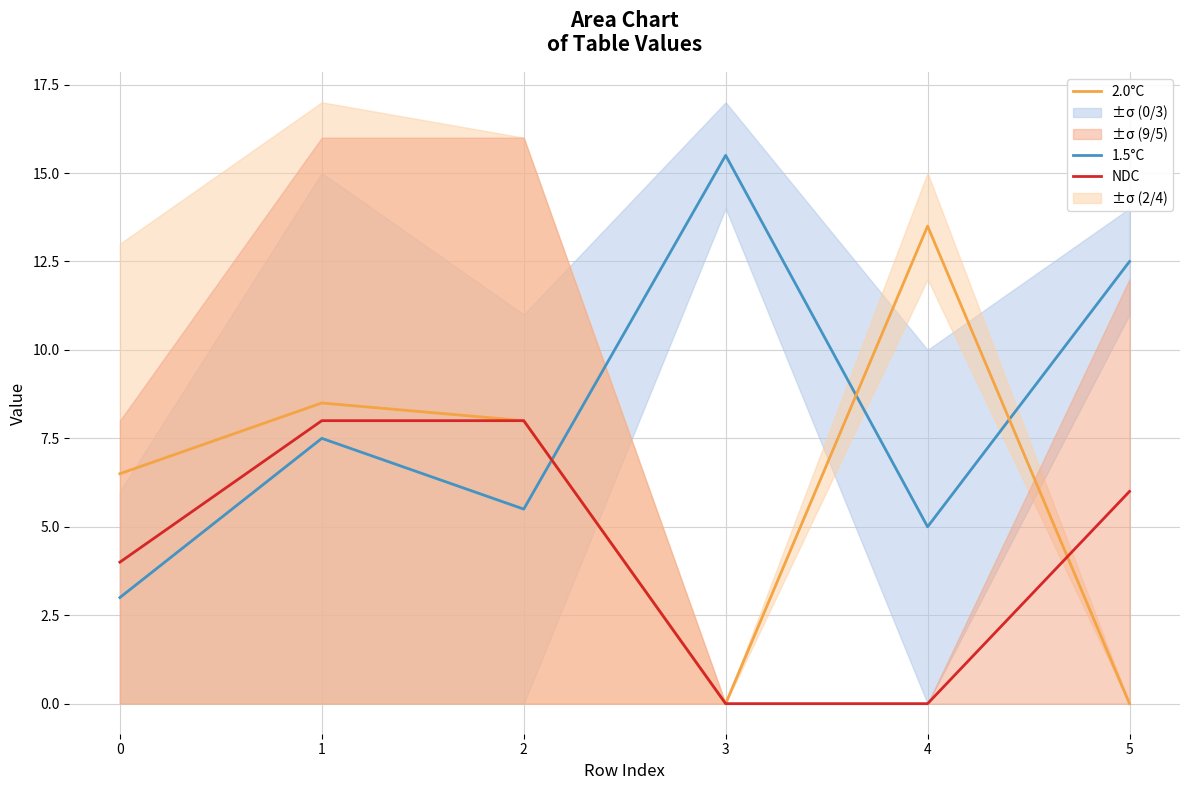

Rank the series by their maximum value, from lowest to highest.

NDC, 2.0°C, 1.5°C